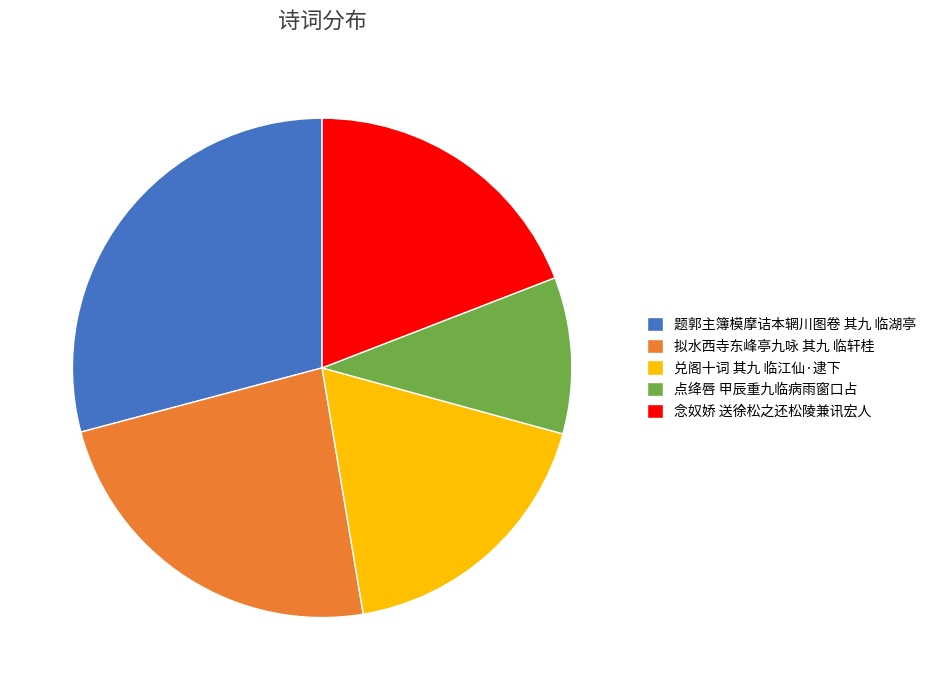

What is the ratio of the value at 兑阁十词 其九 临江仙·逮下 to the value at 拟水西寺东峰亭九咏 其九 临轩桂?

0.8